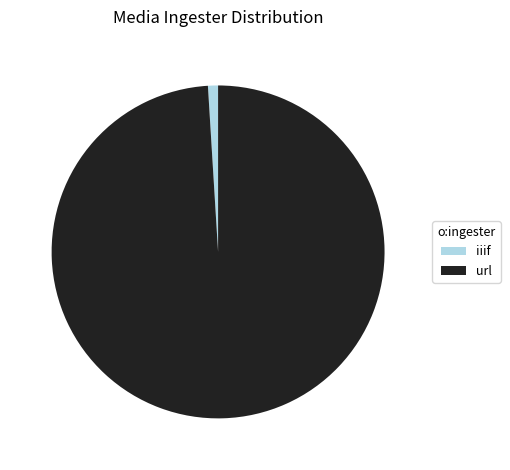

True or false: iiif accounts for 1% of the total.

True